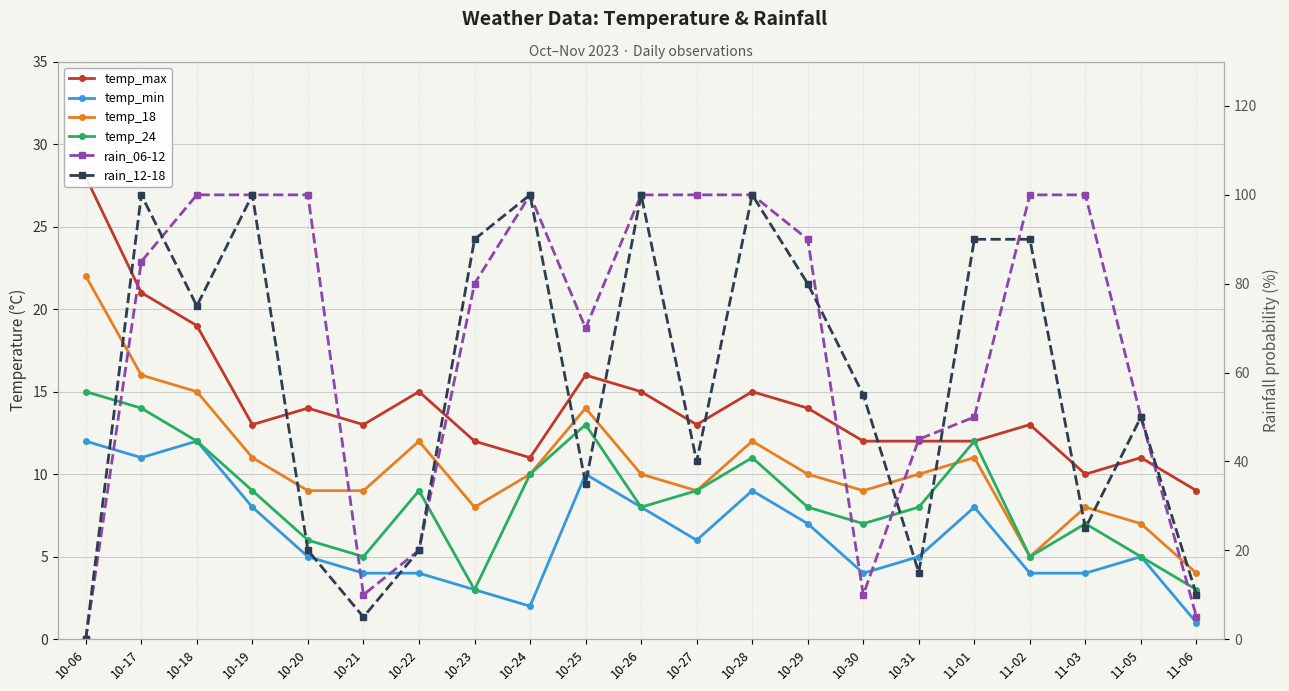

What is the total value across all series at 10-06?

77